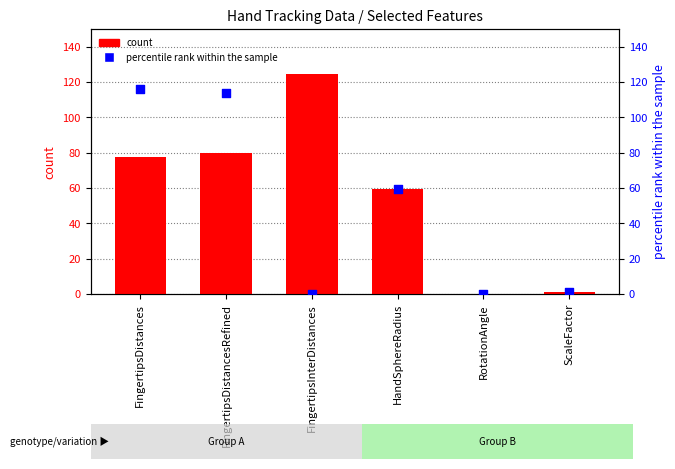

At how many categories does at least one series exceed 120?

1